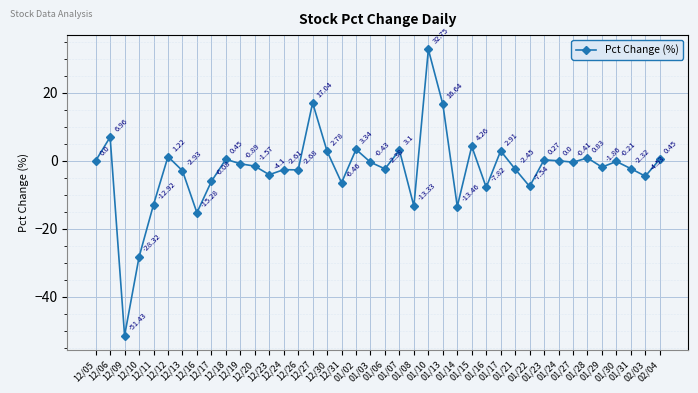

What is the label of the 34th point from the left?

01/27